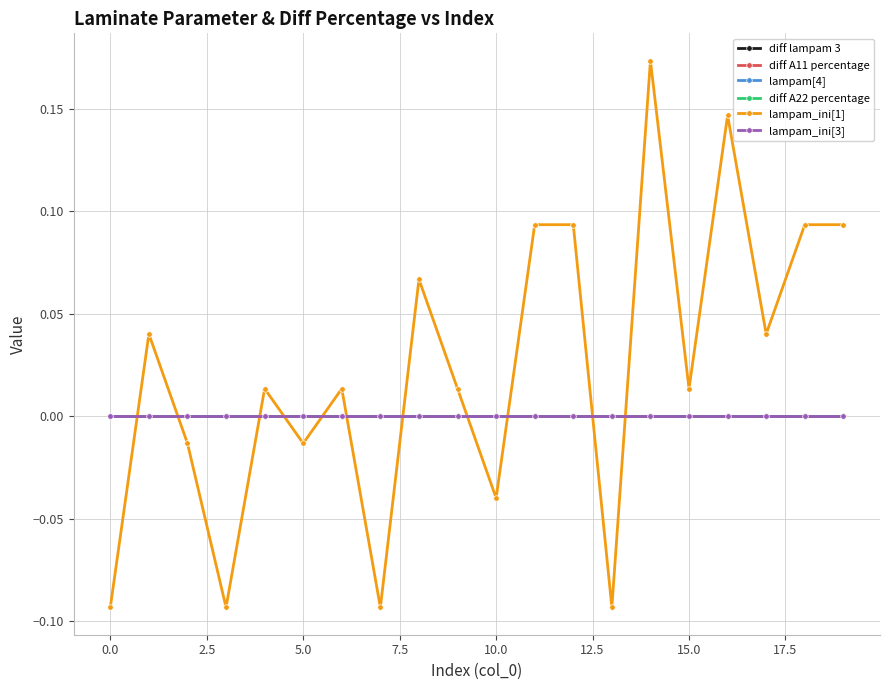

Does the chart have visible grid lines?

Yes